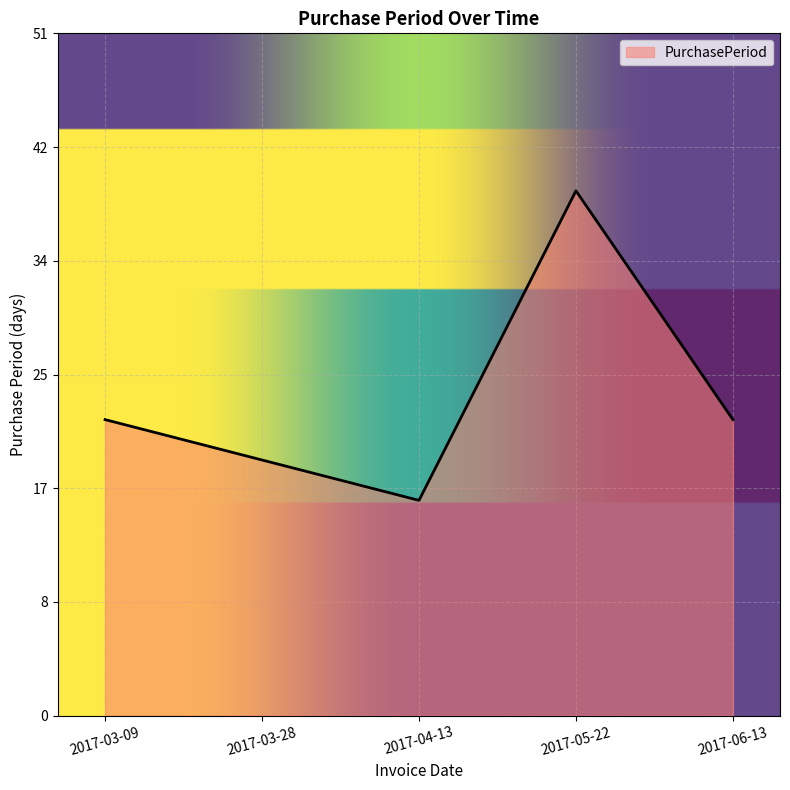

Where is the first local maximum?

2017-05-22